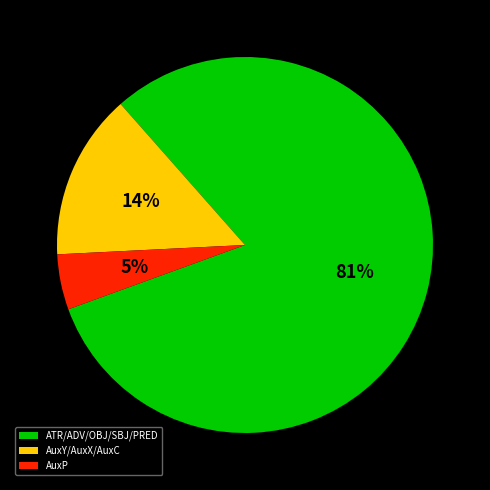

Combined, do AuxP and ATR/ADV/OBJ/SBJ/PRED account for over 50%?

Yes